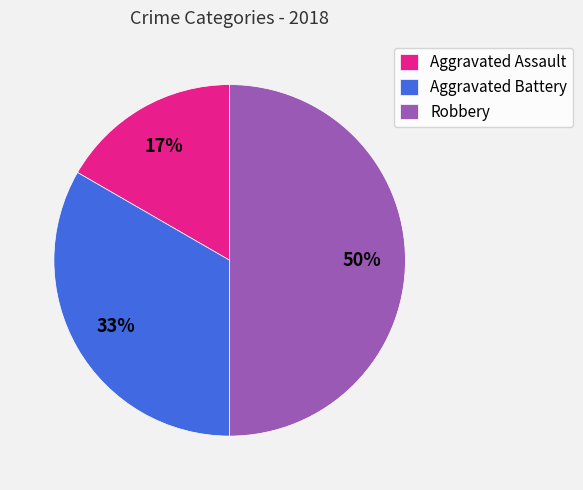

Which slice is the largest?

Robbery